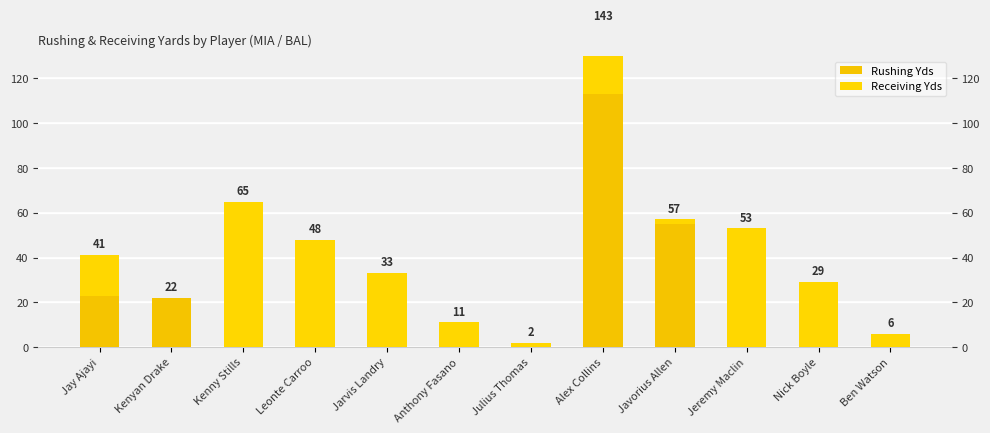

Where is Rushing Yds nearest to the value 56?

Javorius Allen